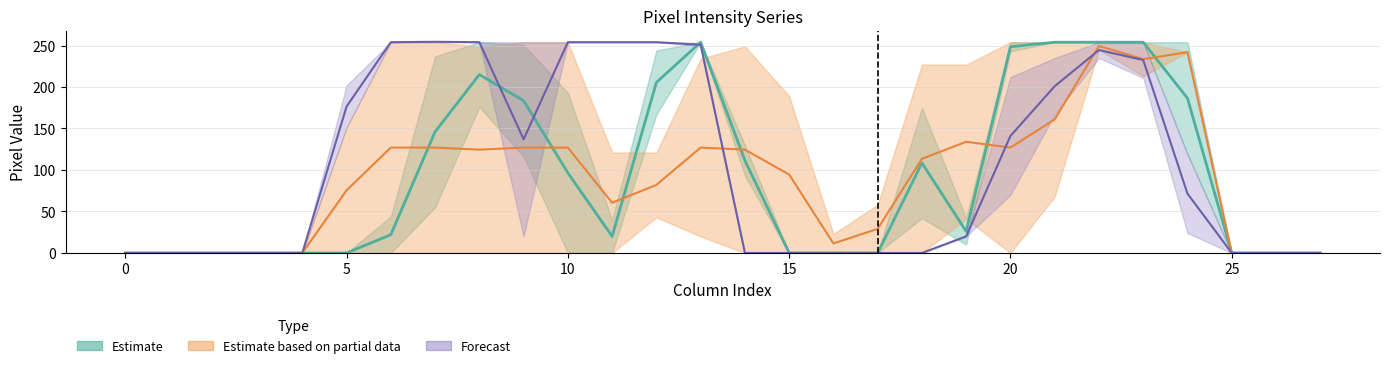

At which category is the sum across all series the highest?

22